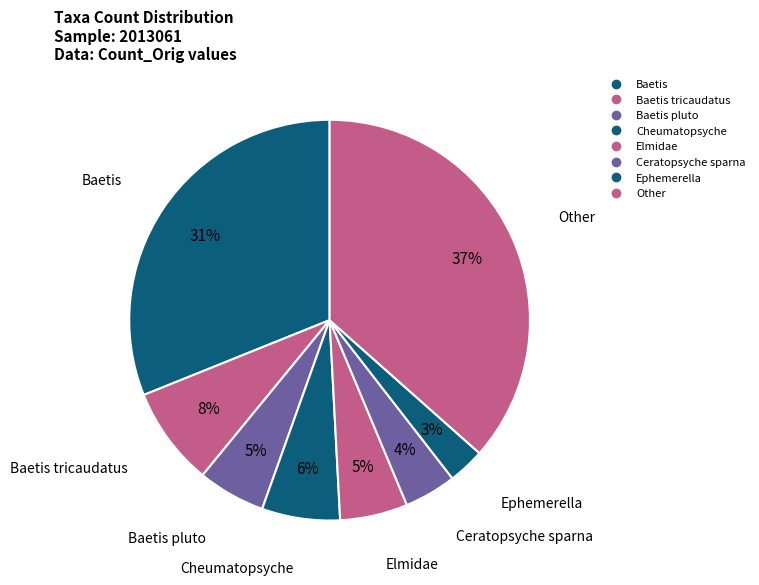

How many segments does this pie chart have?

8